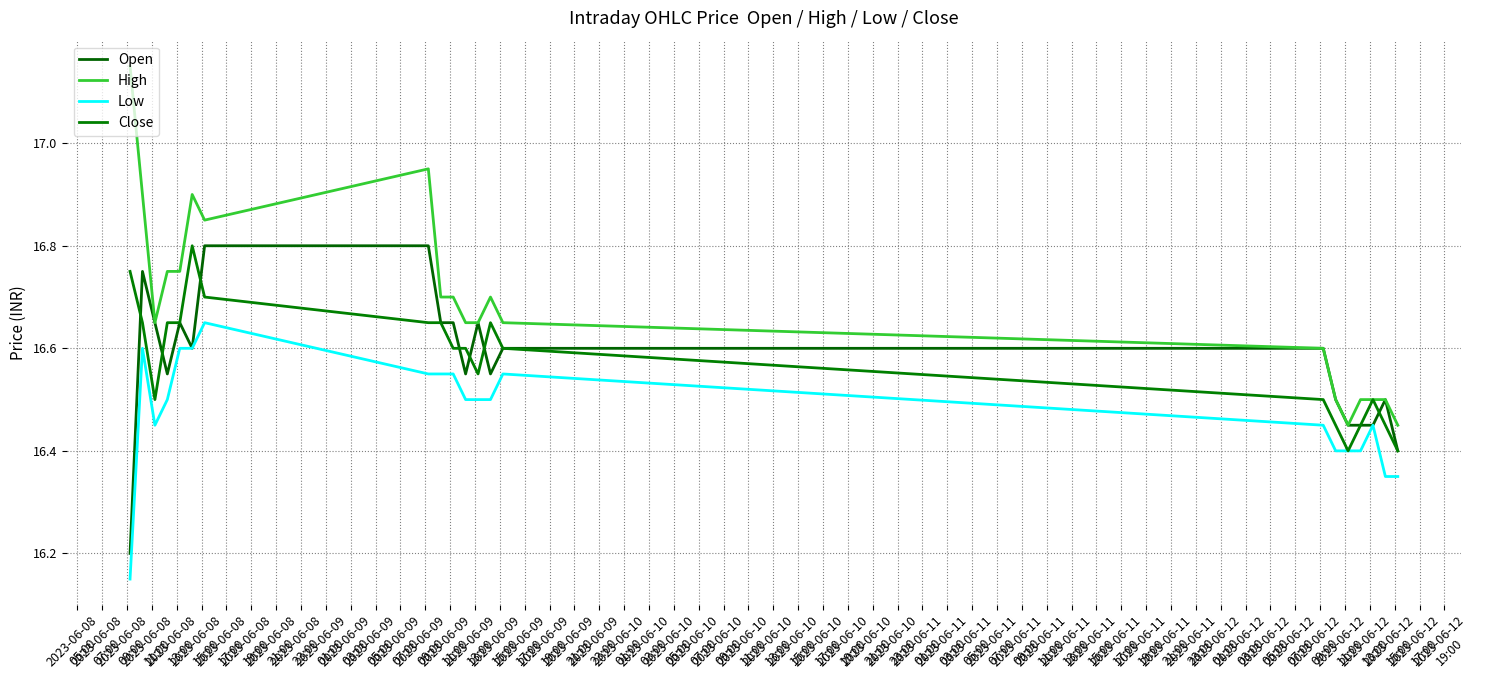

What is the minimum value shown in the chart?

16.1